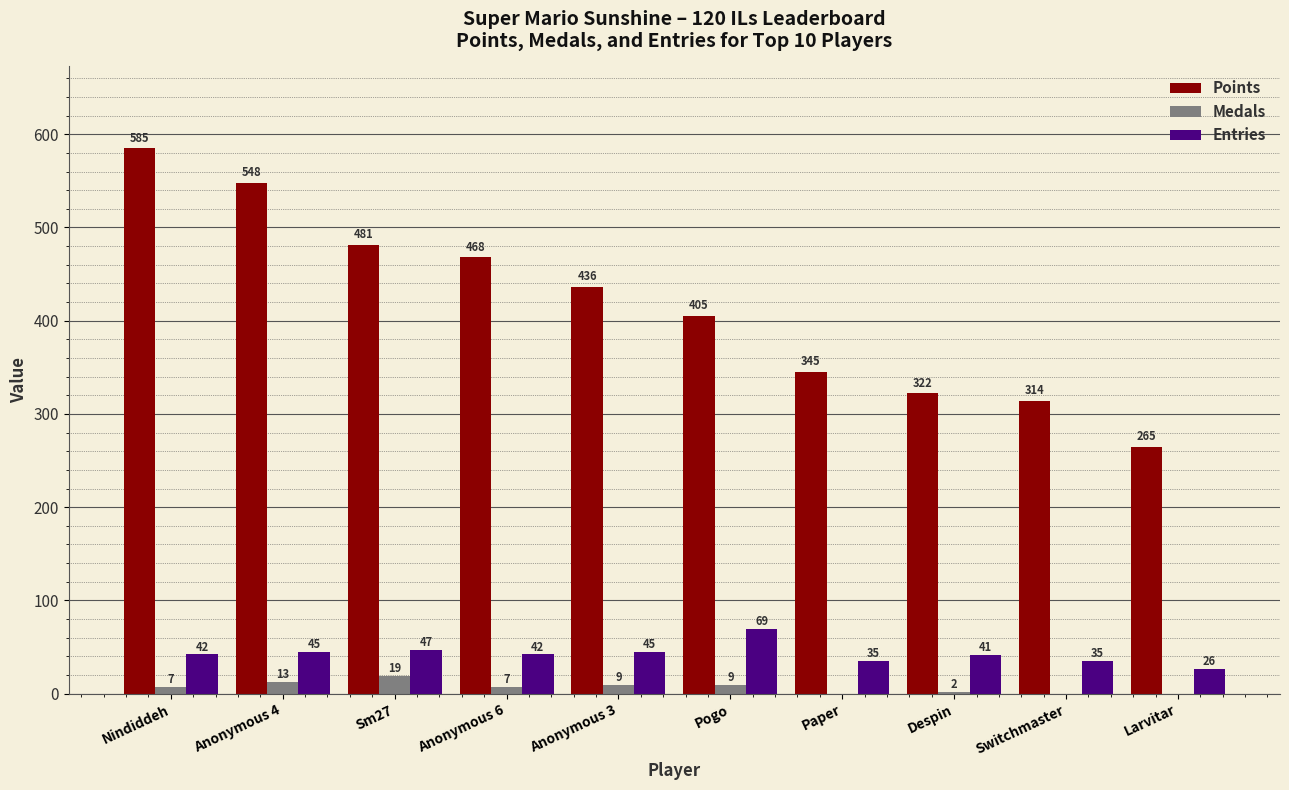

Which series has the largest total across all categories?

Points